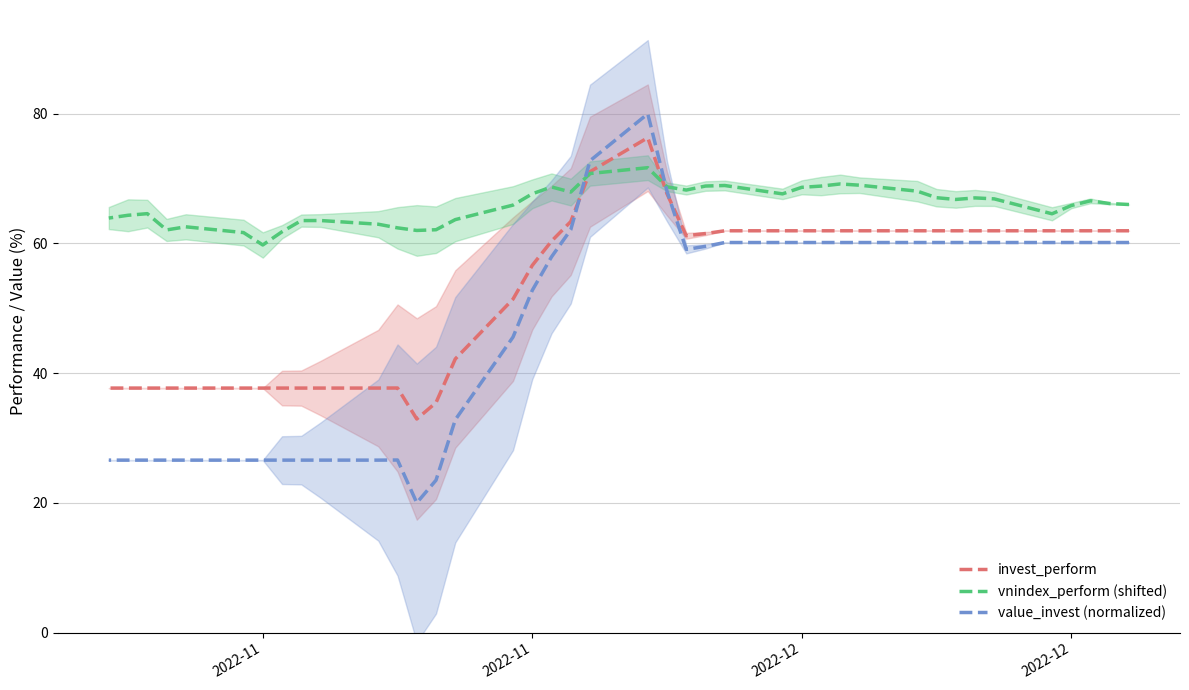

True or false: invest_perform has a value of 37.7 at 2022-11.

True